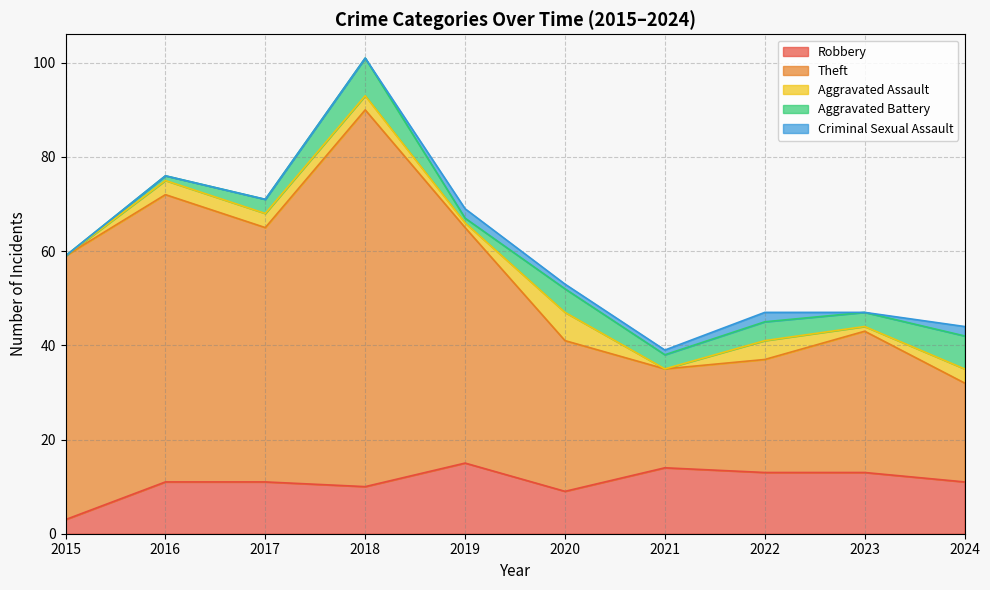

At which category is the sum across all series the highest?

2018